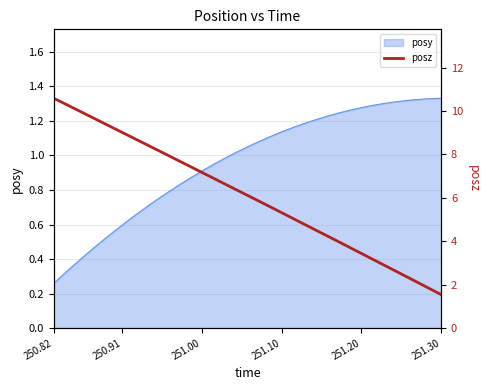

How many data points does each series have?

35